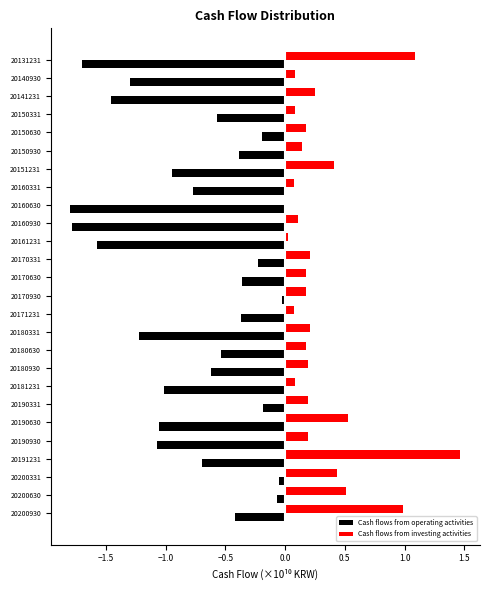

Which series changed the most between 20160930 and 20160331?

Cash flows from operating activities